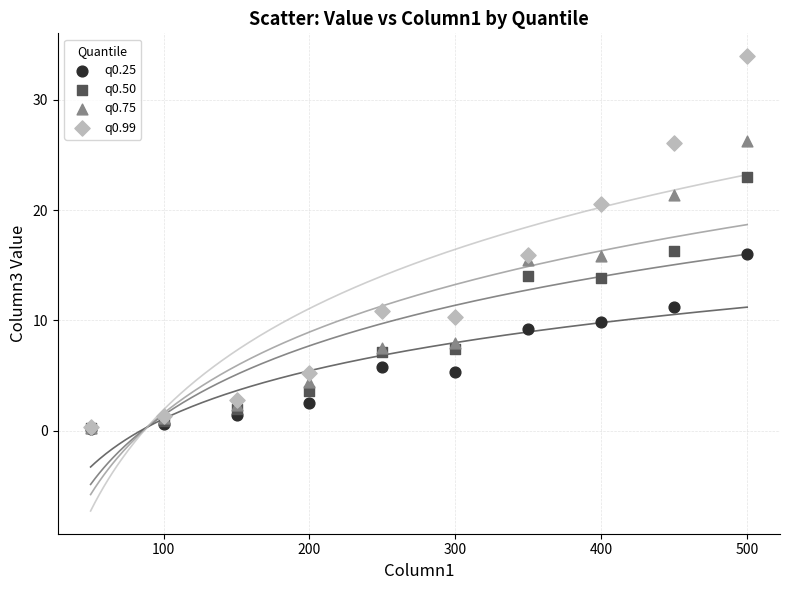

Which series has the widest spread of Y values?

q0.99